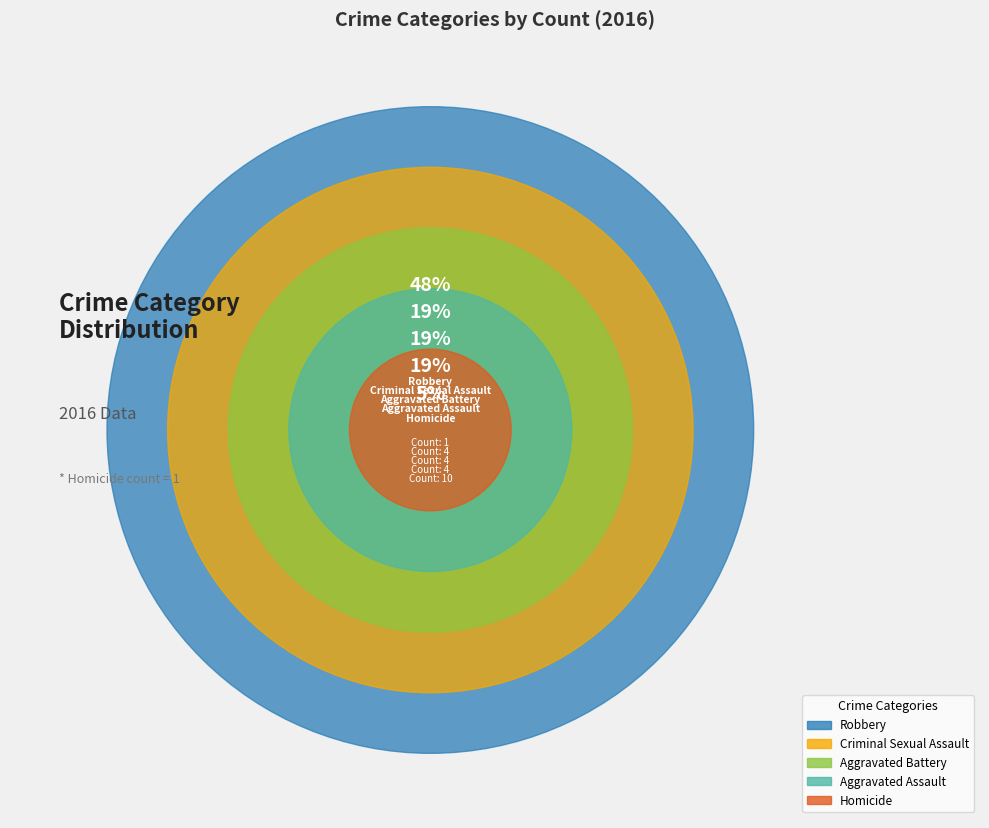

What percentage is NOT represented by Aggravated Assault?

82.6%